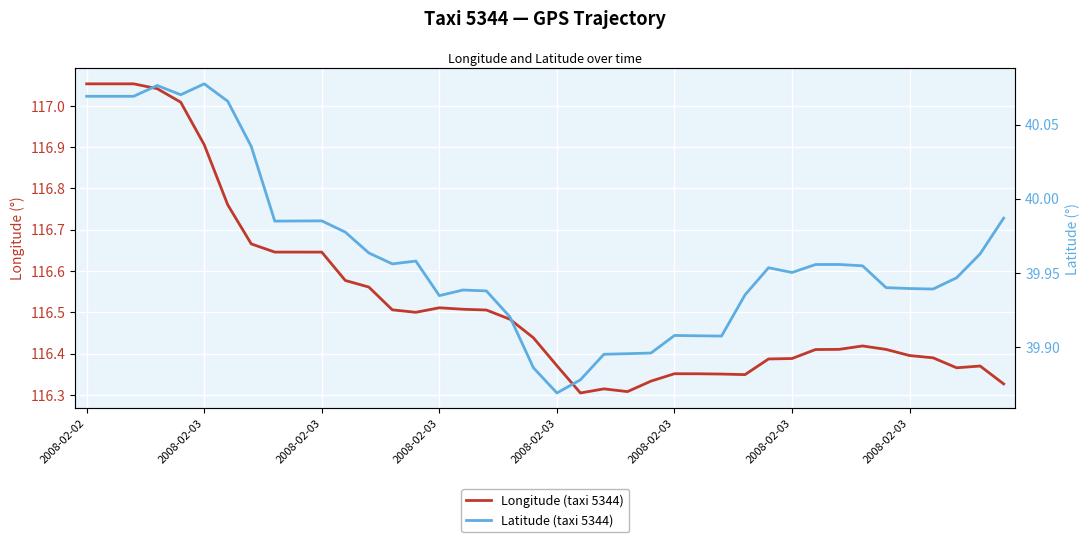

What is the sum of all Longitude (taxi 5344) values?

4661.4